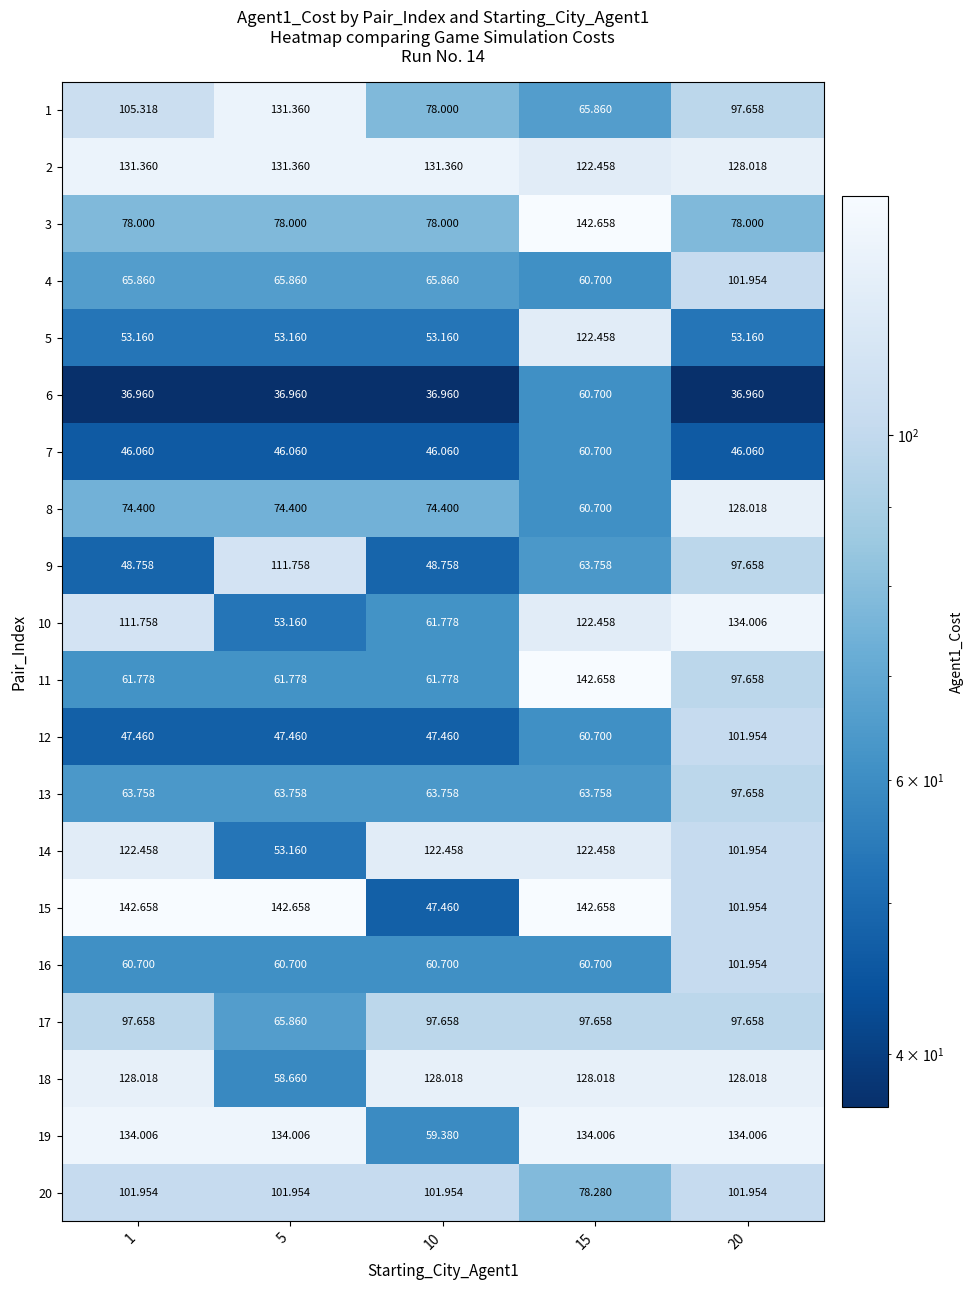

What is the minimum value shown in the chart?

37.0